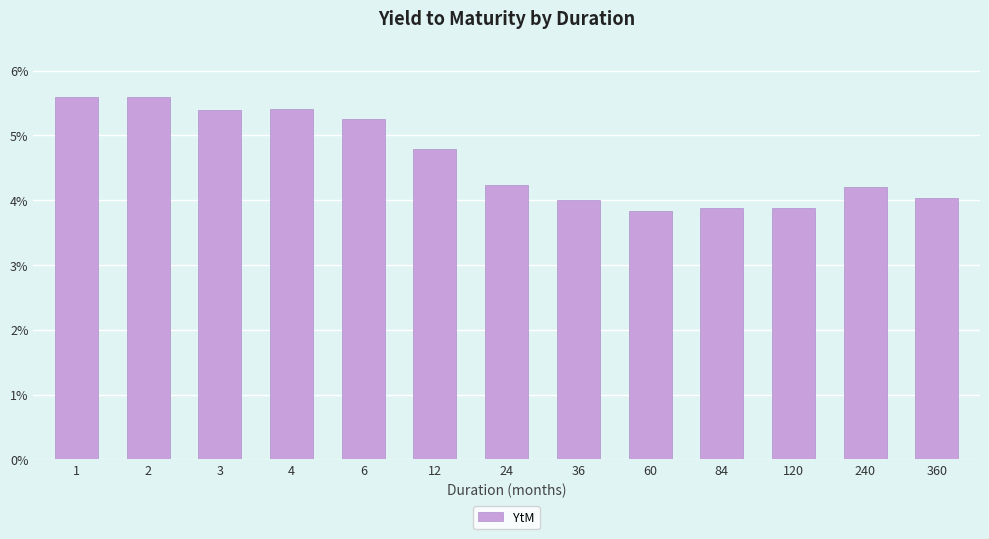

Reading right to left, extract all data points from this chart.

0.0	0.0	0.0	0.0	0.0	0.0	0.0	0.0	0.1	0.1	0.1	0.1	0.1